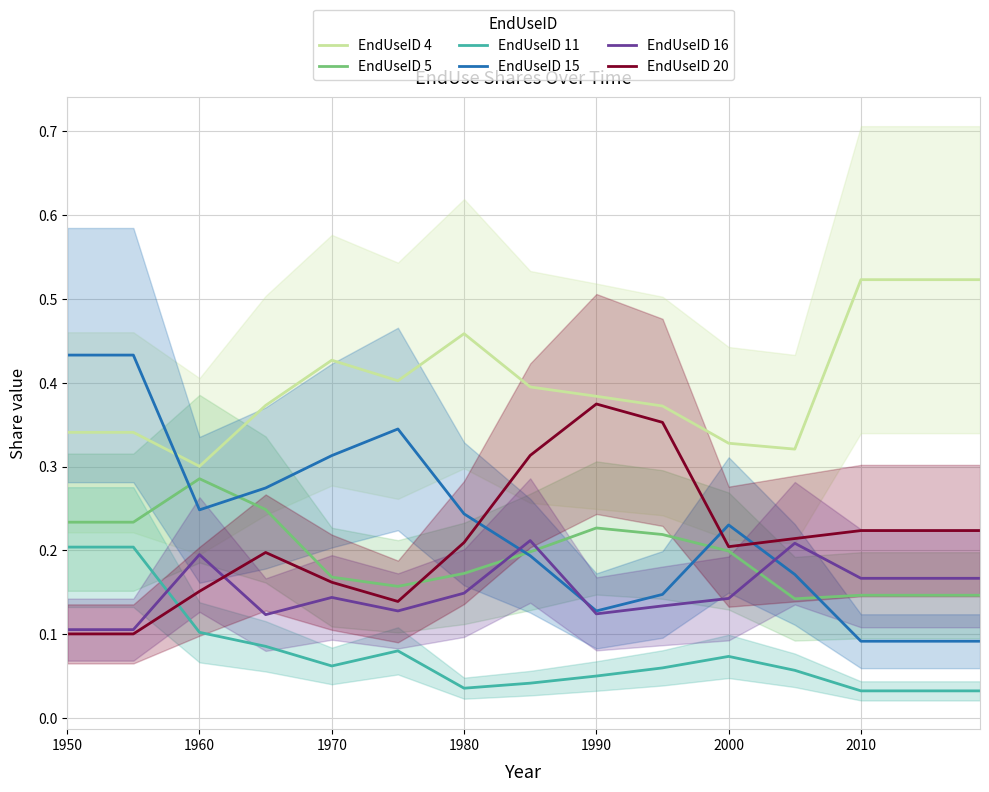

Which category has the highest value in the EndUseID 5 series?

1960